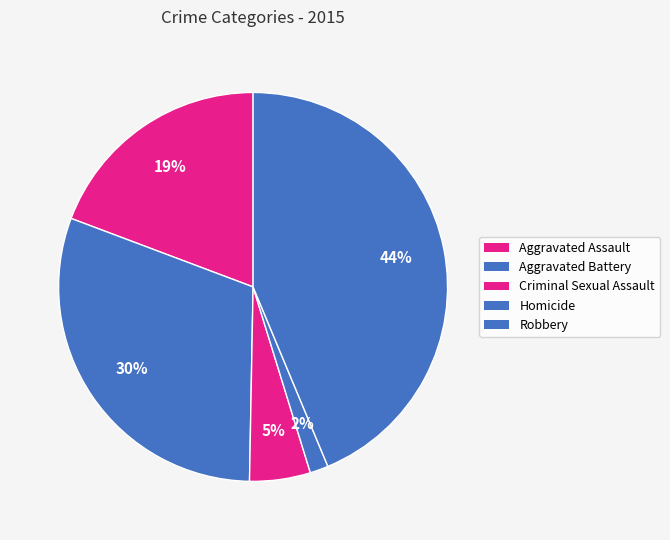

What is the ratio of the value at Criminal Sexual Assault to the value at Aggravated Battery?

0.2